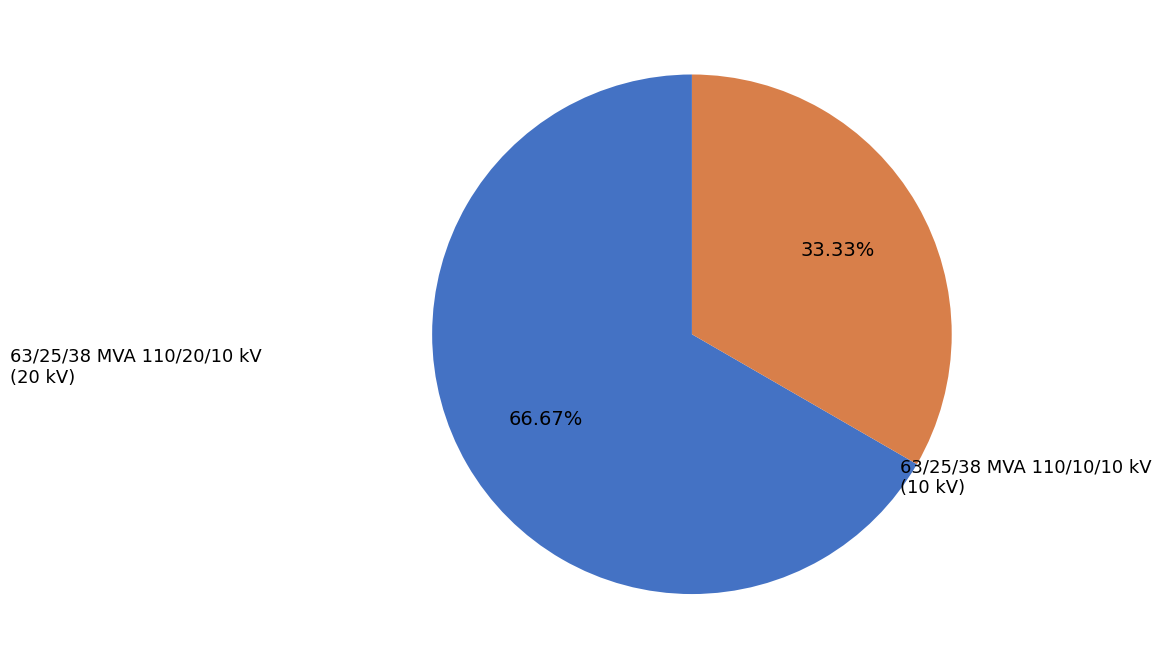

To the nearest percent, what is the difference between the 63/25/38 MVA 110/10/10 kV and 63/25/38 MVA 110/20/10 kV slice percentages?

33%